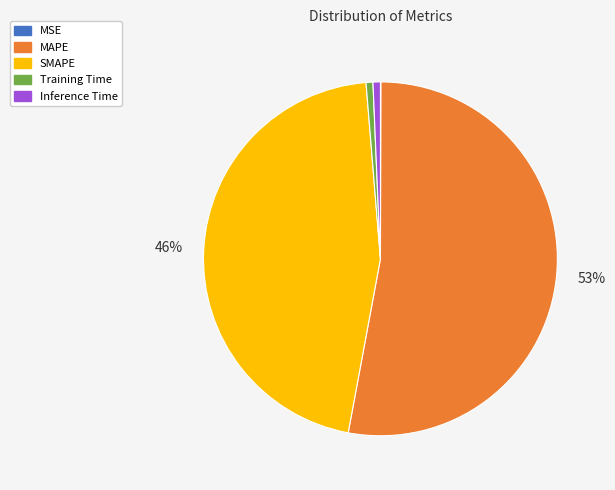

Which slice is the largest?

MAPE